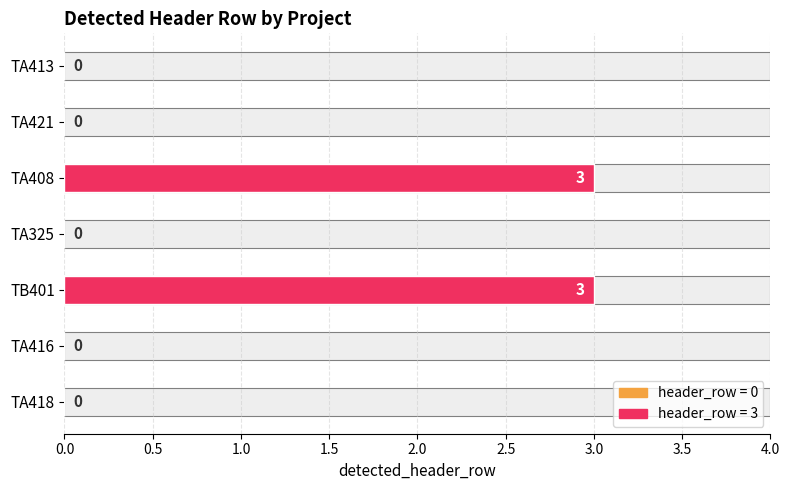

What is the sum of the values at TA408 and TA421?

3